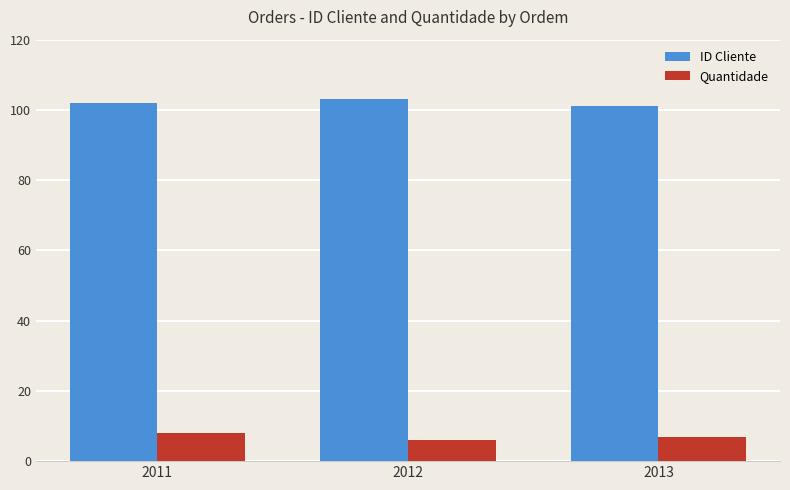

What is the lowest value of the ID Cliente series?

101